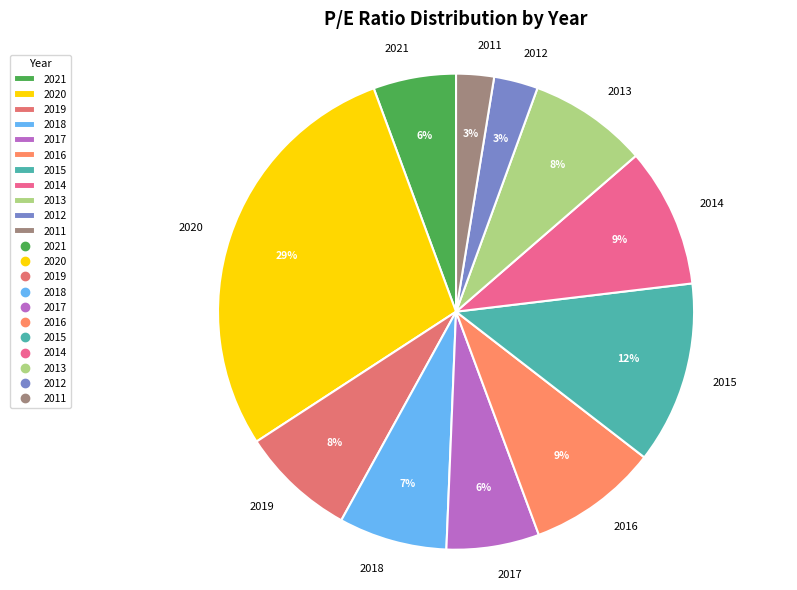

What is the largest slice in the pie chart?

2020